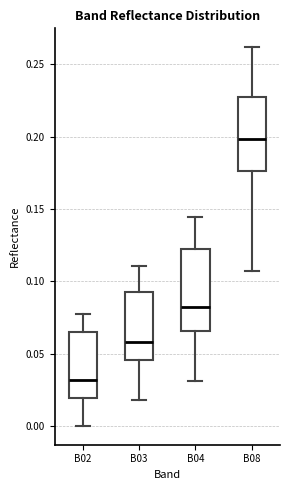

Which box has the lowest median line?

B02